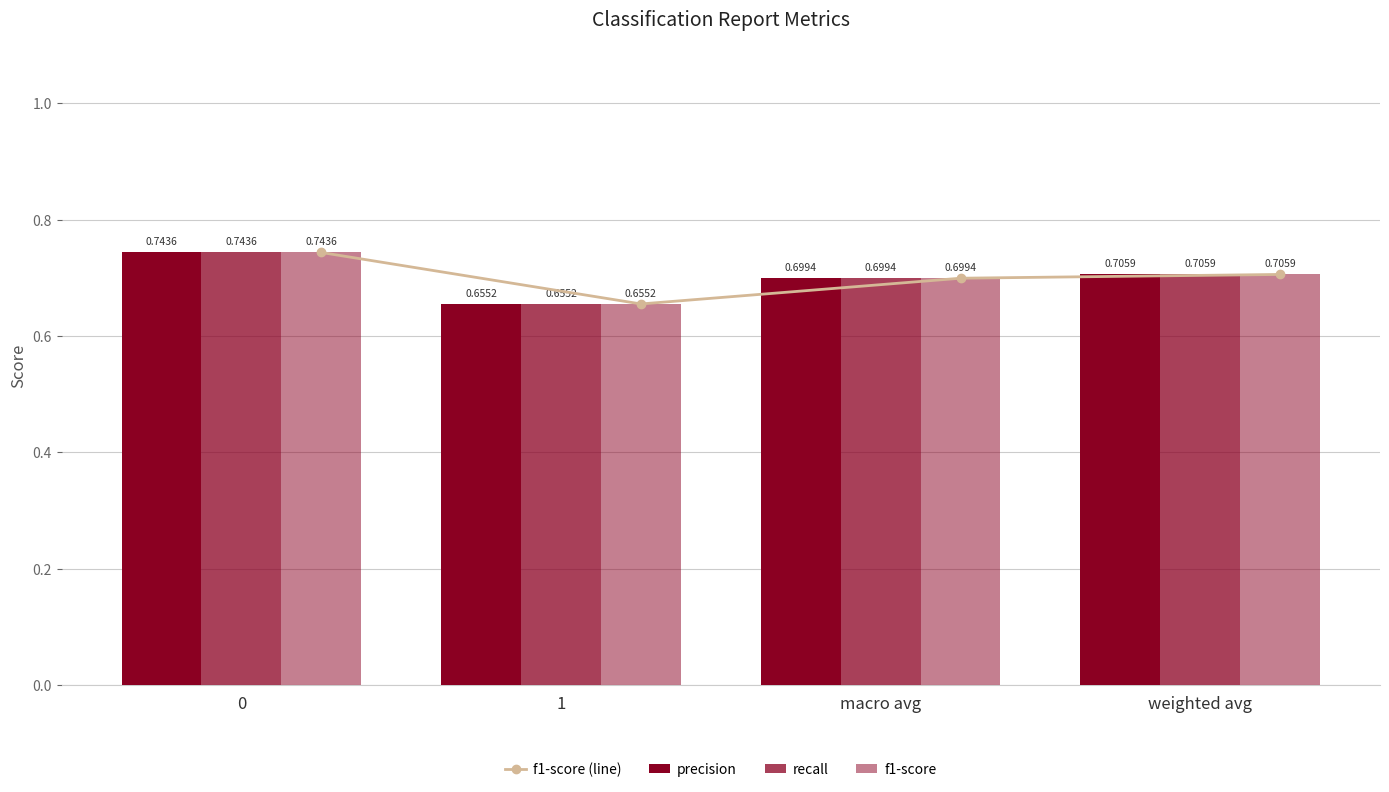

What is the value of the f1-score (line) bar at the 1st from the left?

0.7